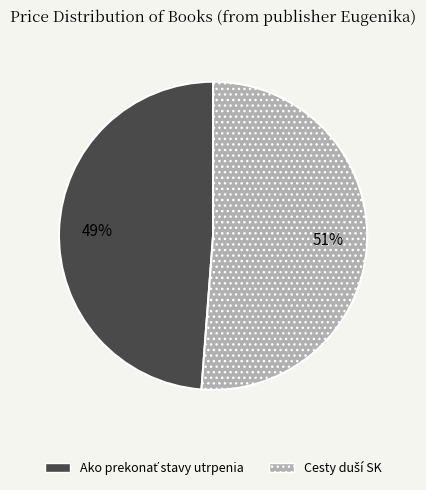

Is there a majority slice in this chart?

Yes